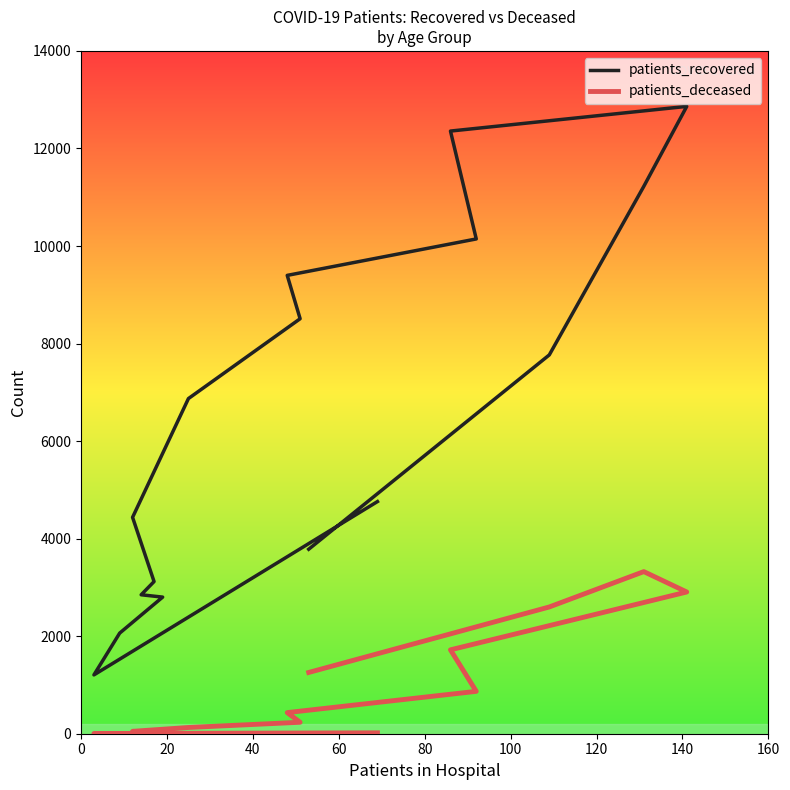

What is the difference between the second highest and minimum values in the patients_recovered series?

11151